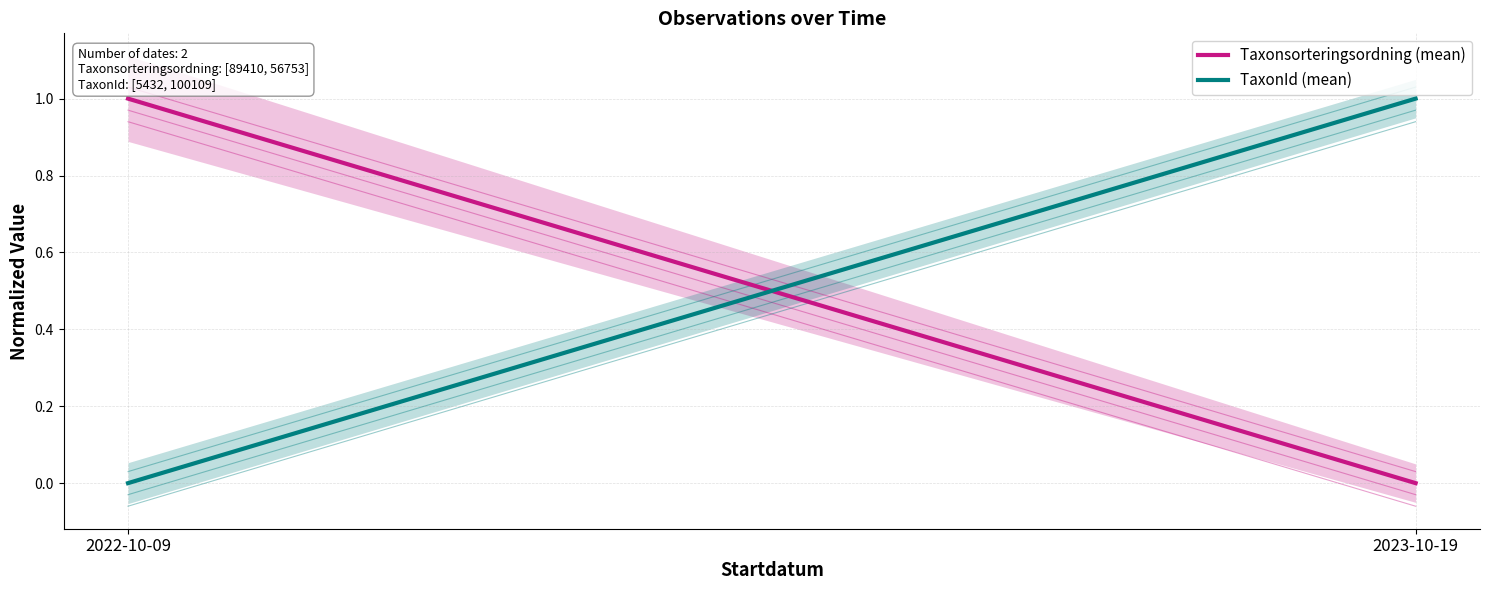

Count the number of data series in this chart.

2